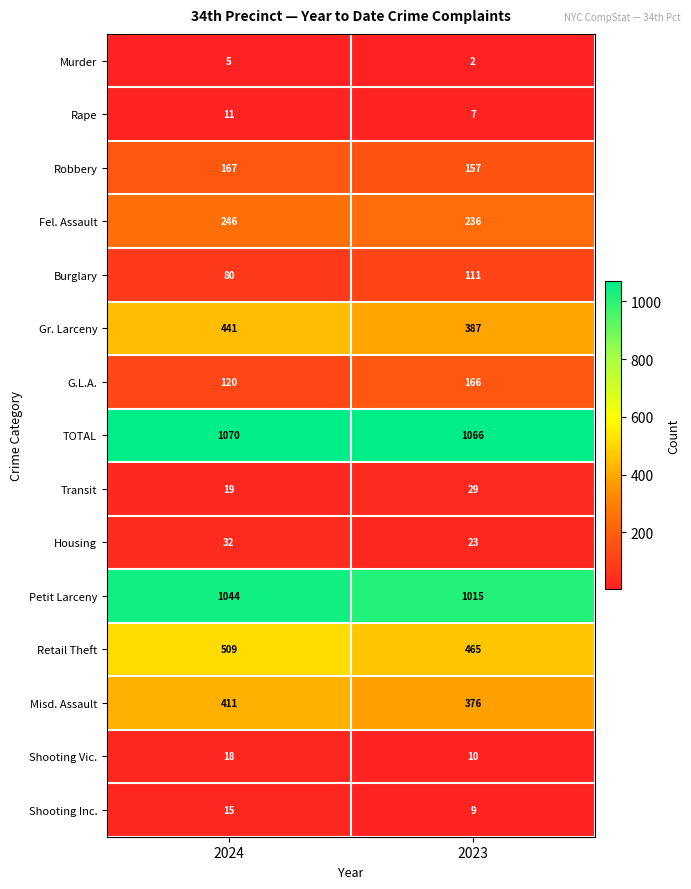

At 2023, list the series in order from largest to smallest.

TOTAL, Petit Larceny, Retail Theft, Gr. Larceny, Misd. Assault, Fel. Assault, G.L.A., Robbery, Burglary, Transit, Housing, Shooting Vic., Shooting Inc., Rape, Murder